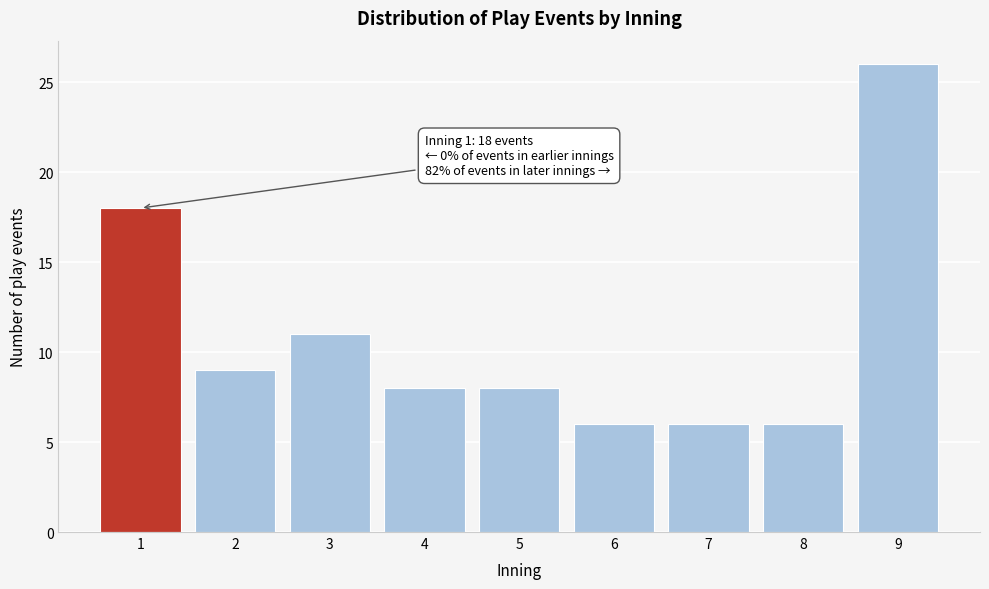

Reading left to right, list all the values displayed in this chart.

1=18	2=9	3=11	4=8	5=8	6=6	7=6	8=6	9=26